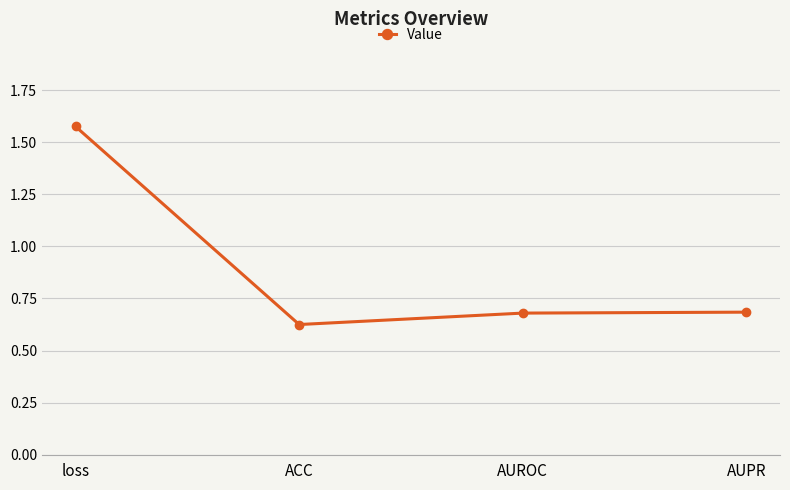

What is the label of the 1st point from the left?

loss